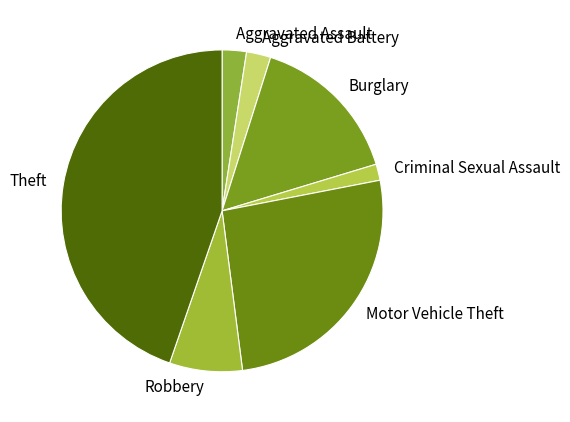

What is the smallest slice in the pie chart?

Criminal Sexual Assault